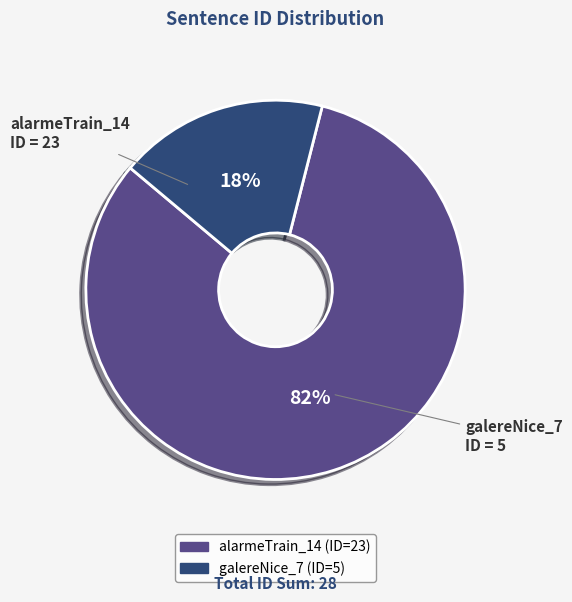

To the nearest percent, what is the average slice percentage?

50%